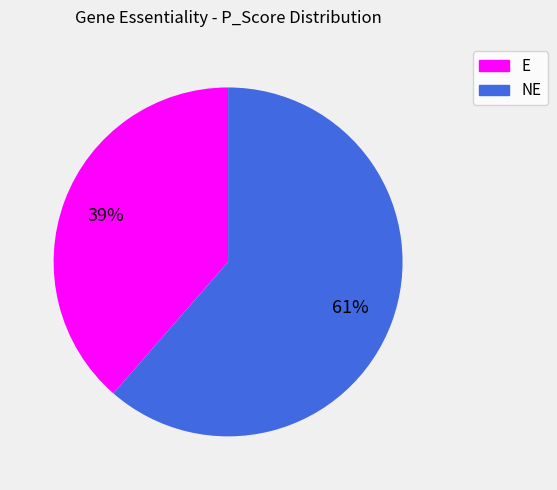

True or false: E accounts for 39% of the total.

True